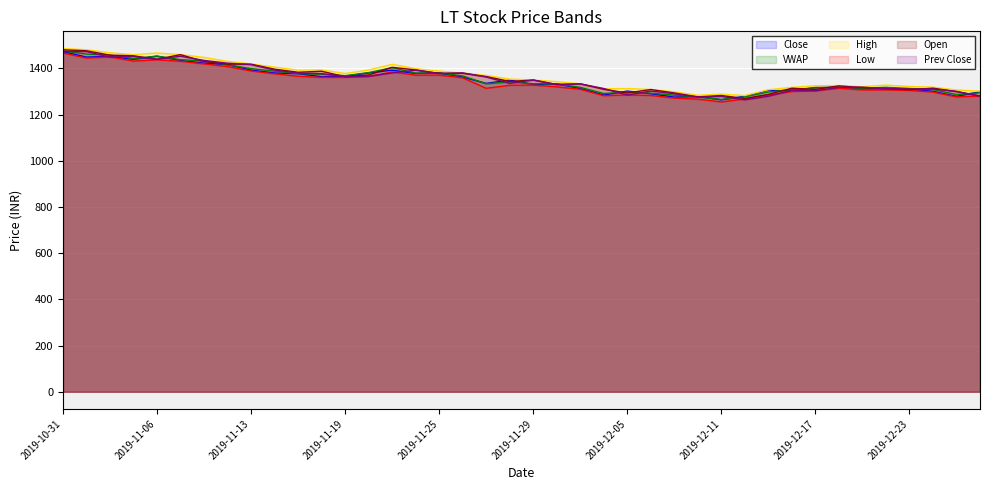

What is the average value of the Close series?

1350.5